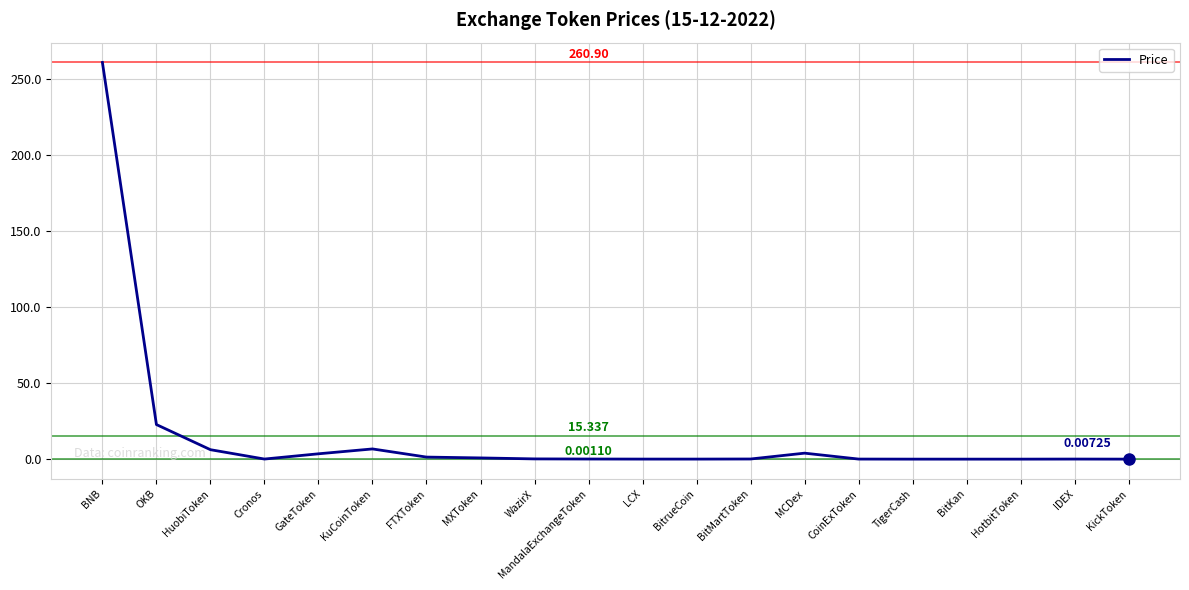

Does the chart have visible grid lines?

Yes